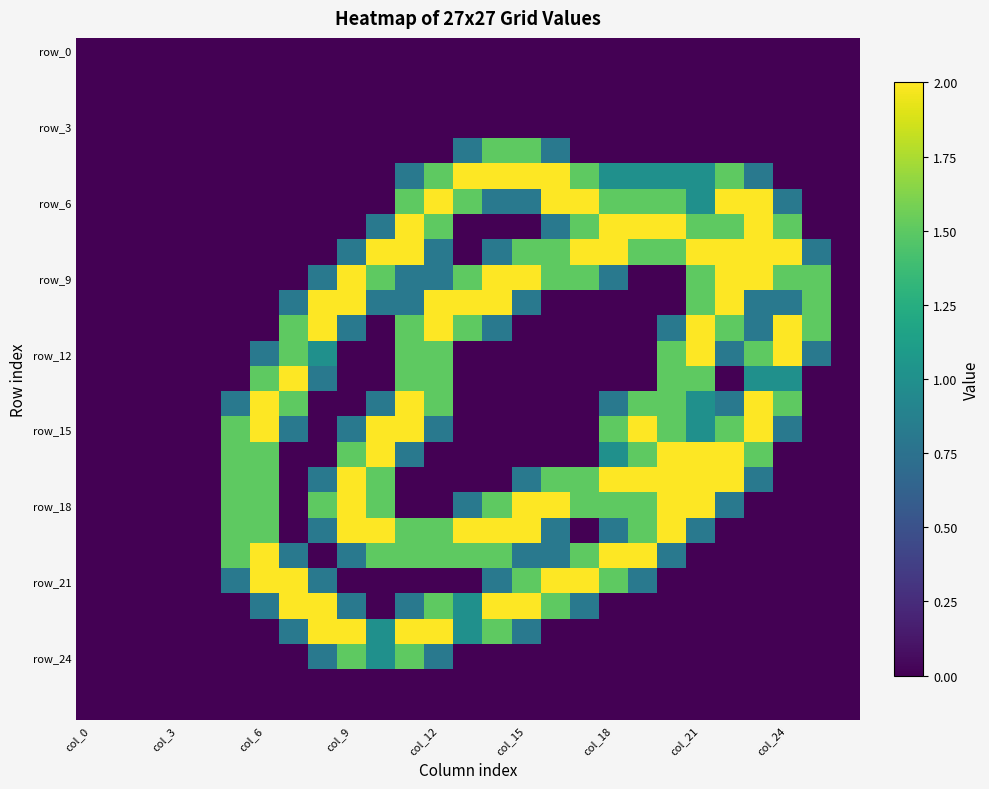

How many distinct data groups are displayed?

27